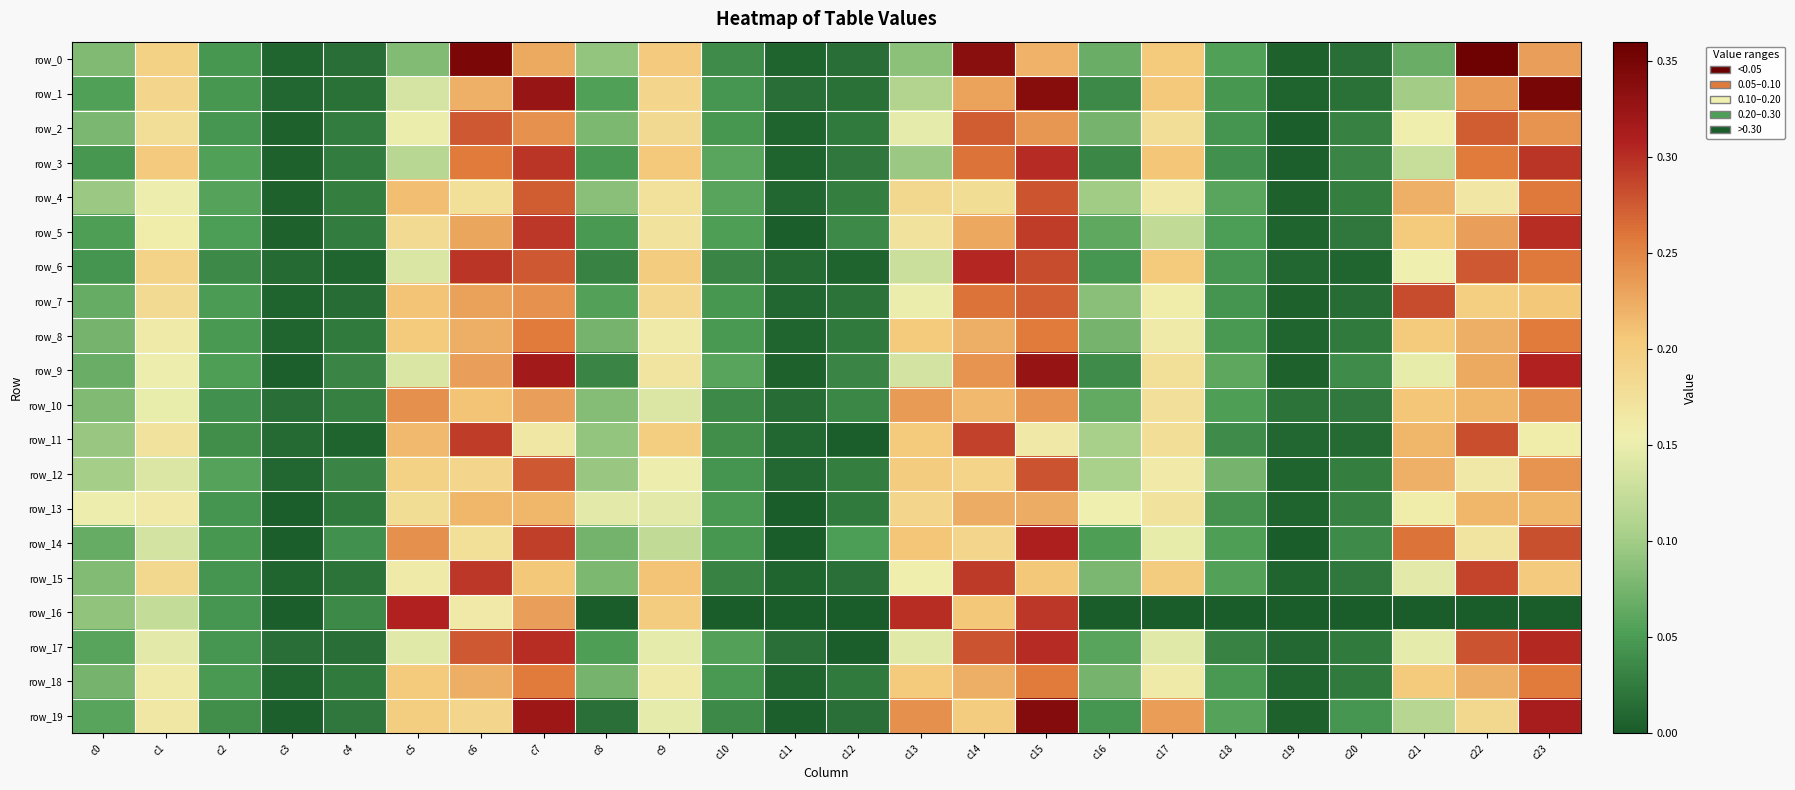

Which series has the largest total across all categories?

row_12